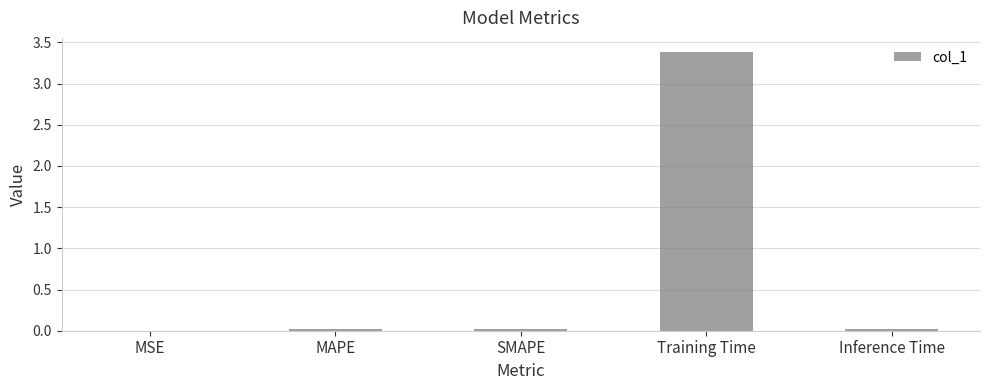

What is the maximum value shown in the chart?

3.4